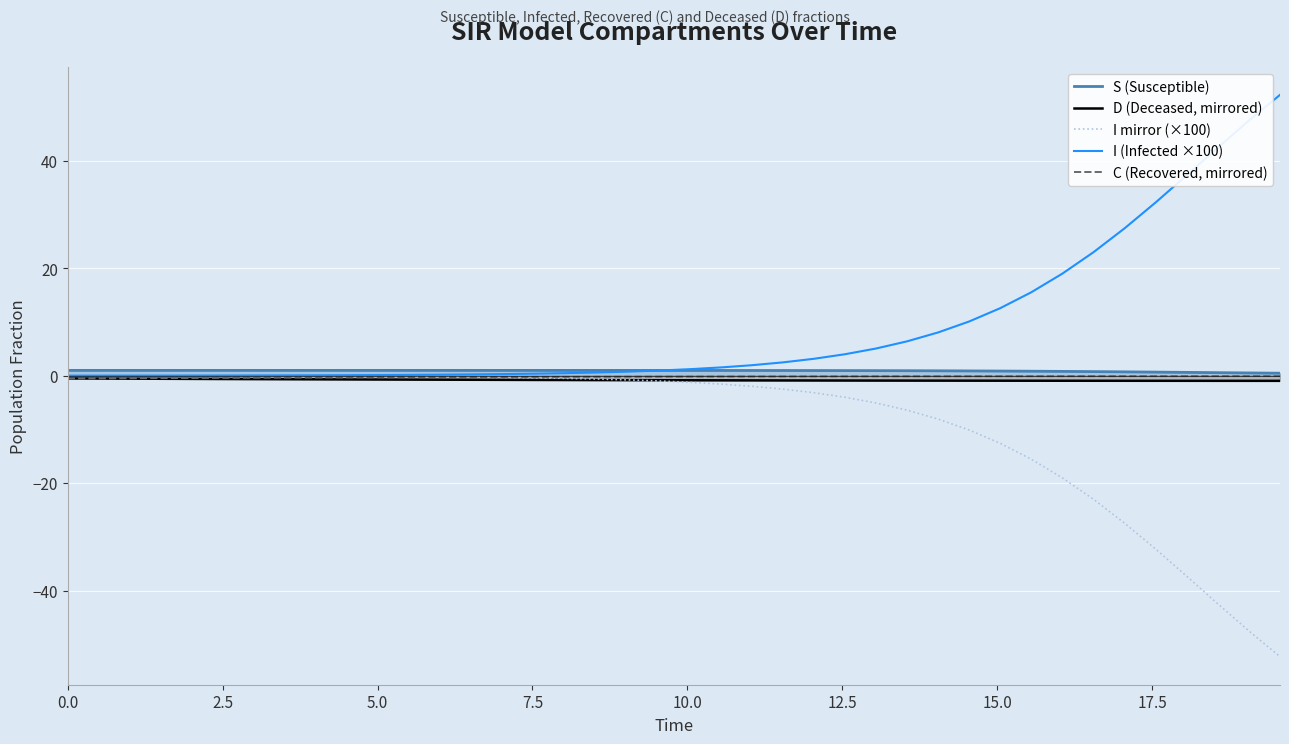

What is the difference between the maximum and minimum values in the I mirror (×100) series?

52.2